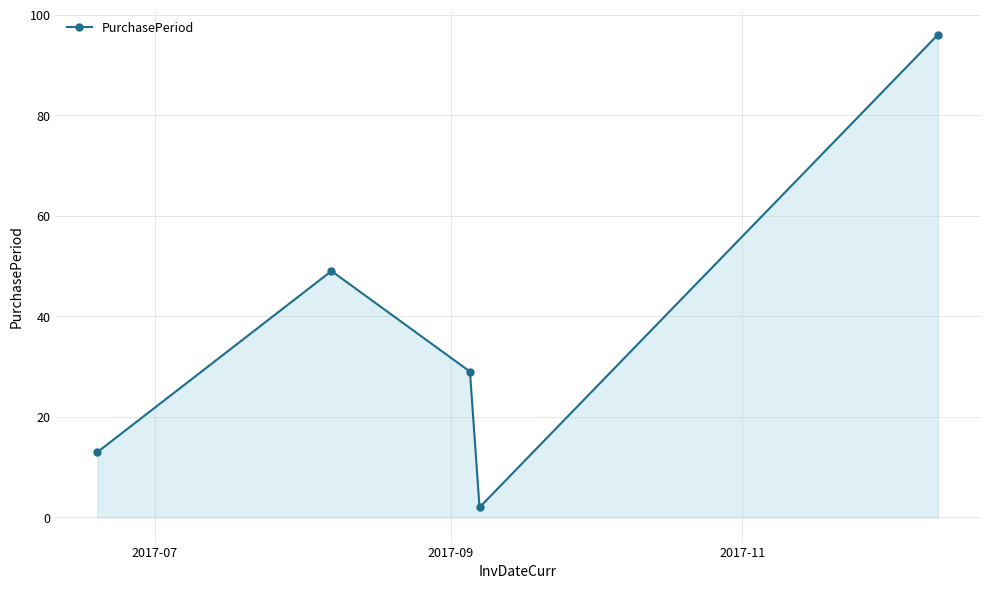

What is the average value?

38